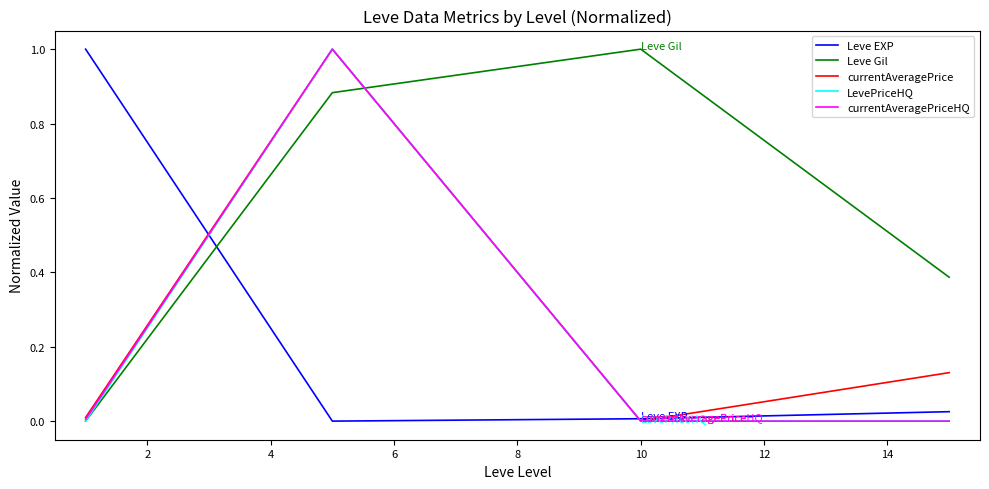

What is the maximum value shown in the chart?

1.0